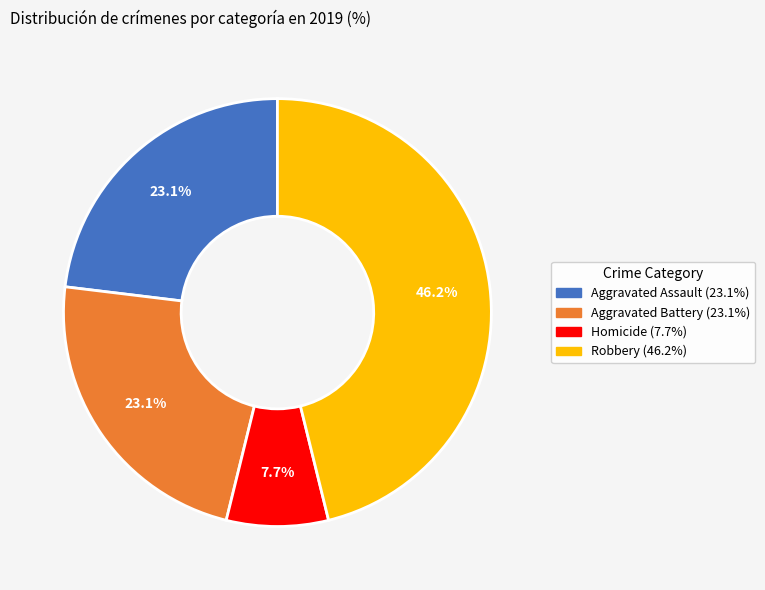

Is there a majority slice in this chart?

No